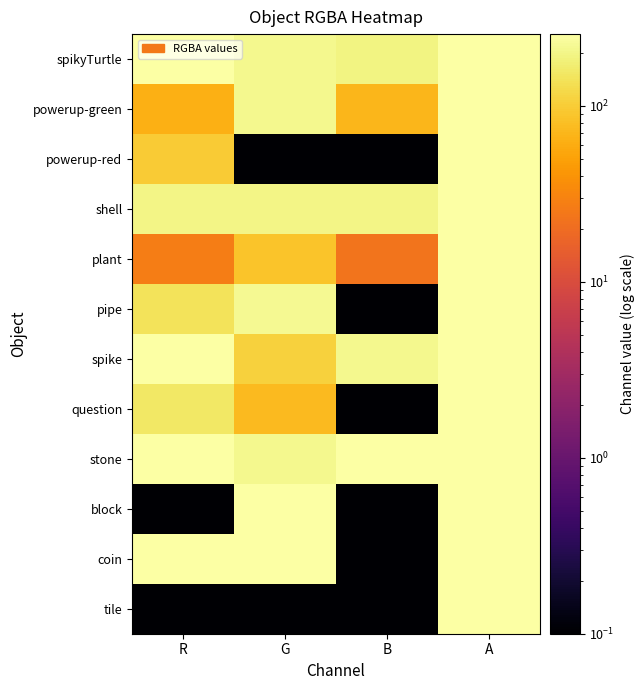

Reading right to left, extract all data points from this chart.

tile: A=255.0	B=0.1	G=0.1	R=0.1
coin: A=255.0	B=0.1	G=255.0	R=255.0
block: A=255.0	B=0.1	G=255.0	R=0.1
stone: A=255.0	B=255.0	G=207.0	R=255.0
question: A=255.0	B=0.1	G=74.0	R=156.0
spike: A=255.0	B=206.0	G=107.0	R=255.0
pipe: A=255.0	B=0.1	G=214.0	R=140.0
plant: A=255.0	B=23.0	G=87.0	R=27.0
shell: A=255.0	B=197.0	G=197.0	R=197.0
powerup-red: A=255.0	B=0.1	G=0.1	R=97.0
powerup-green: A=255.0	B=69.0	G=212.0	R=63.0
spikyTurtle: A=255.0	B=192.0	G=209.0	R=255.0